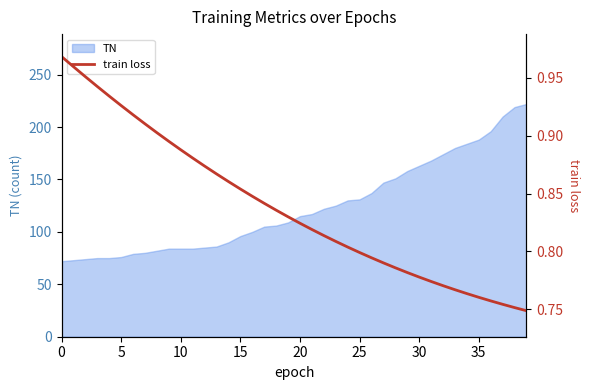

The chart shows a value of 0.8 at 37. True or false?

True